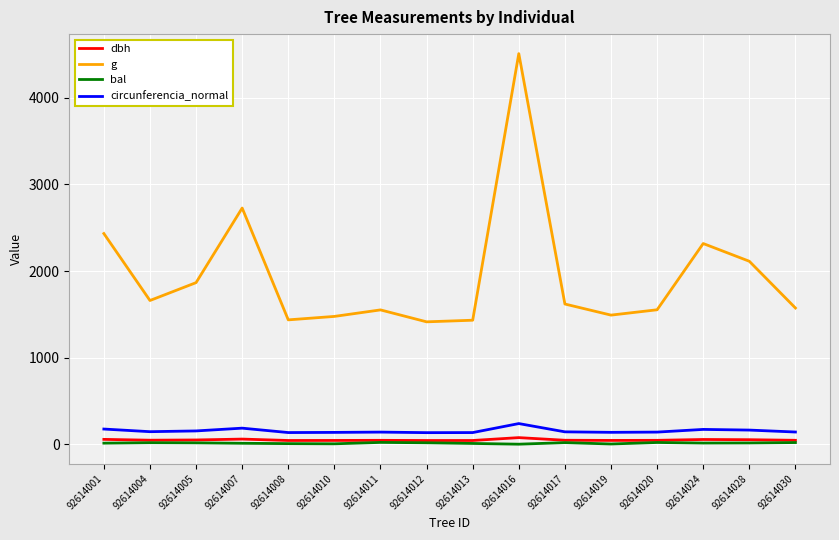

The g series shows 2112.6 at 92614028. True or false?

True